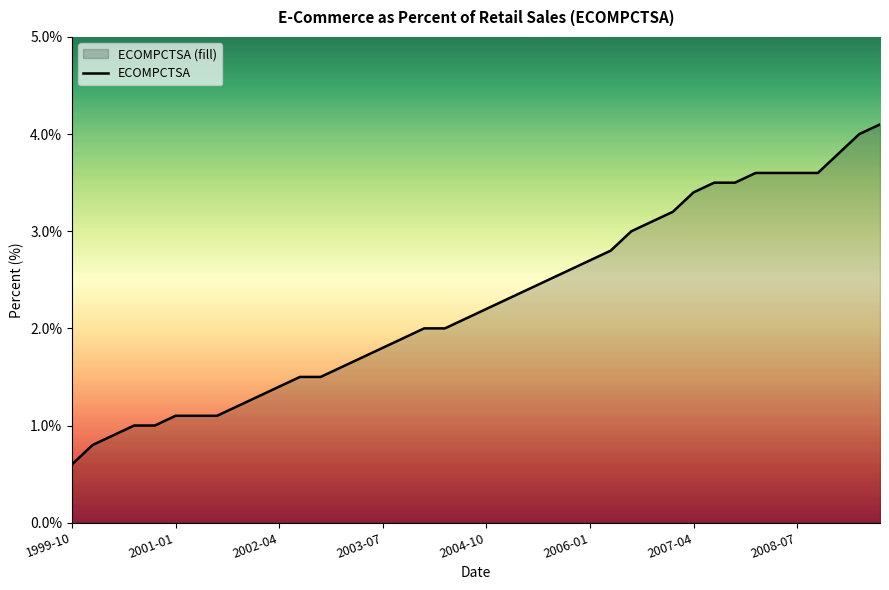

Which label corresponds to the smallest value in the chart?

1999-10